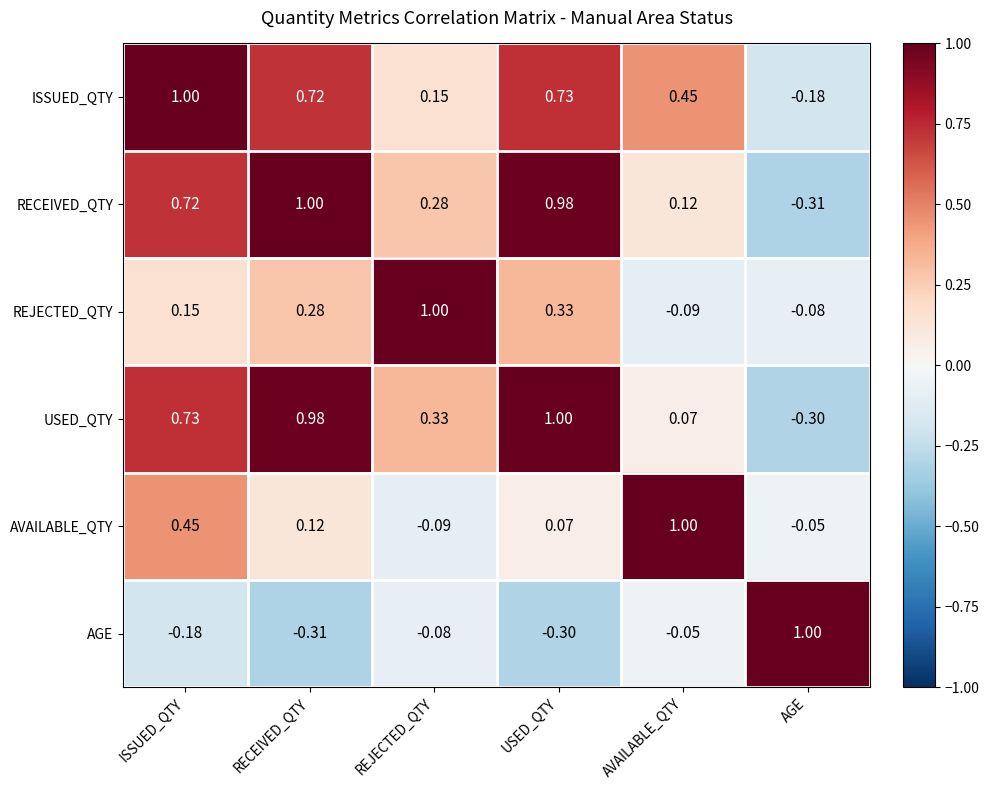

Between ISSUED_QTY and USED_QTY, which series saw the biggest shift?

AVAILABLE_QTY